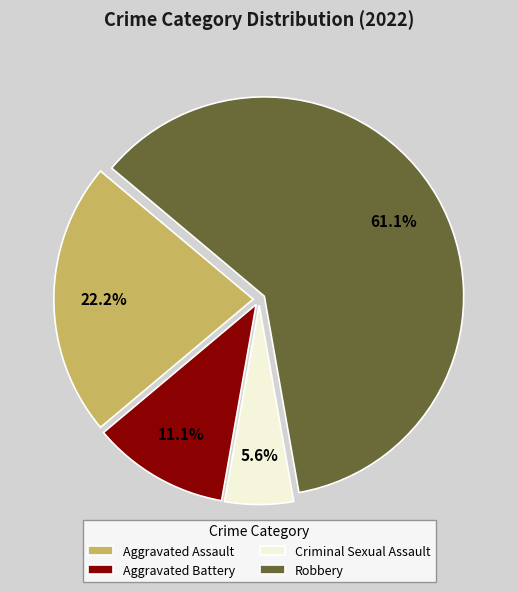

Between Aggravated Assault and Aggravated Battery, which is larger?

Aggravated Assault